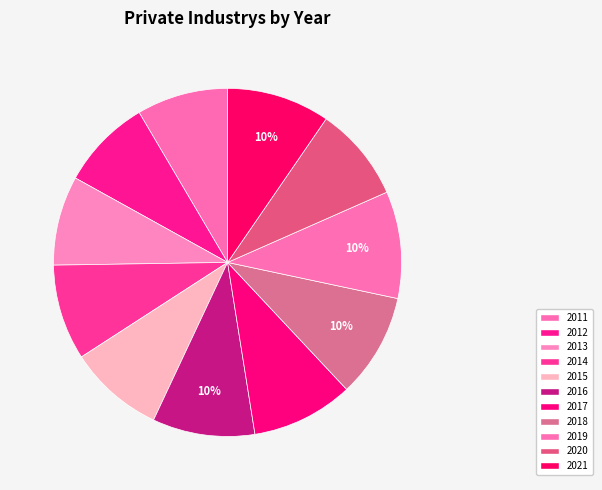

To the nearest percent, what is the average slice percentage?

9%